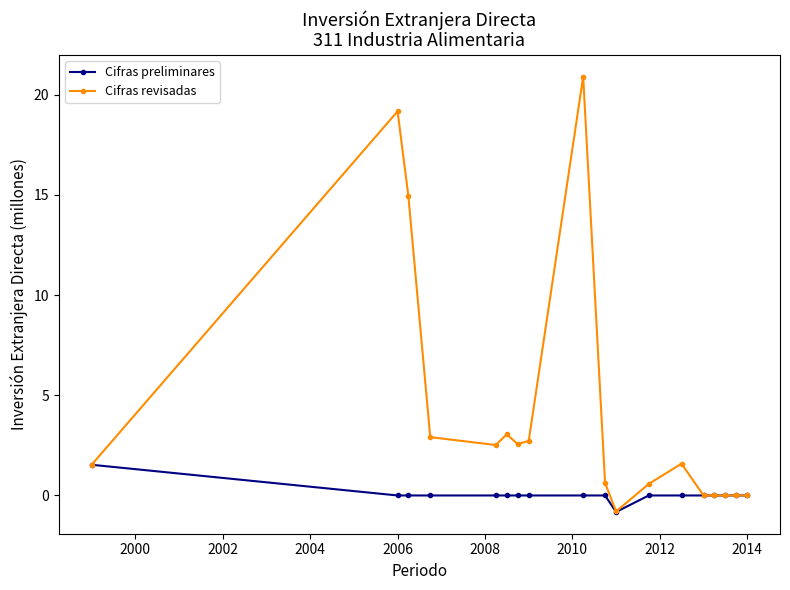

True or false: Cifras revisadas has more than 2 interior local peaks.

True